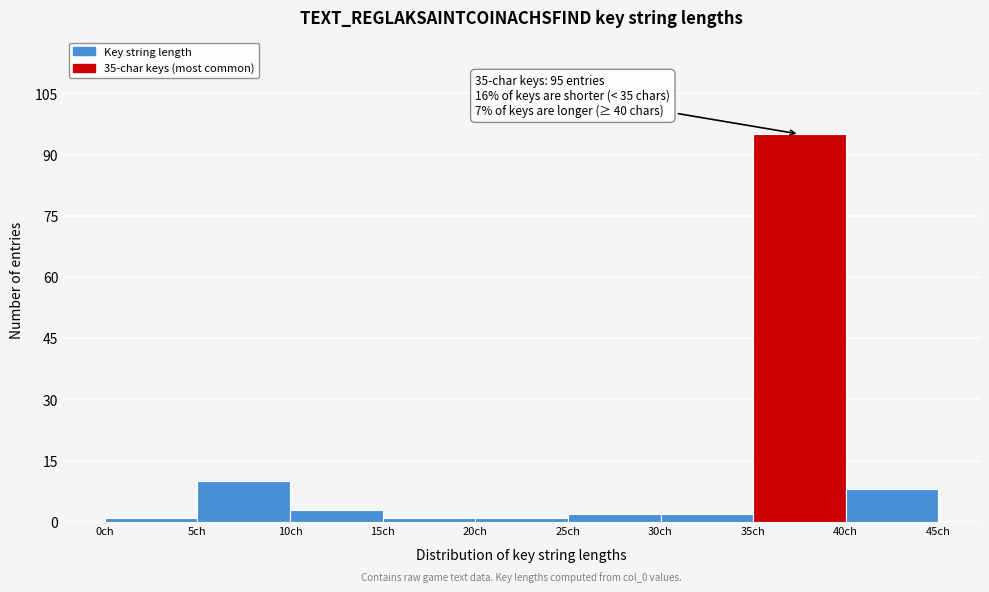

Which range on the x-axis has the tallest bar?

35 to 40